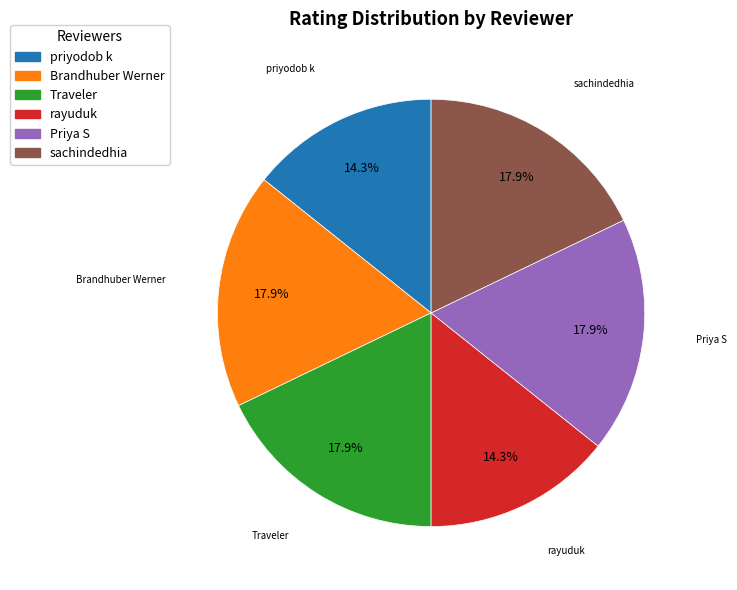

Do rayuduk and Brandhuber Werner together represent more than half of the pie?

No